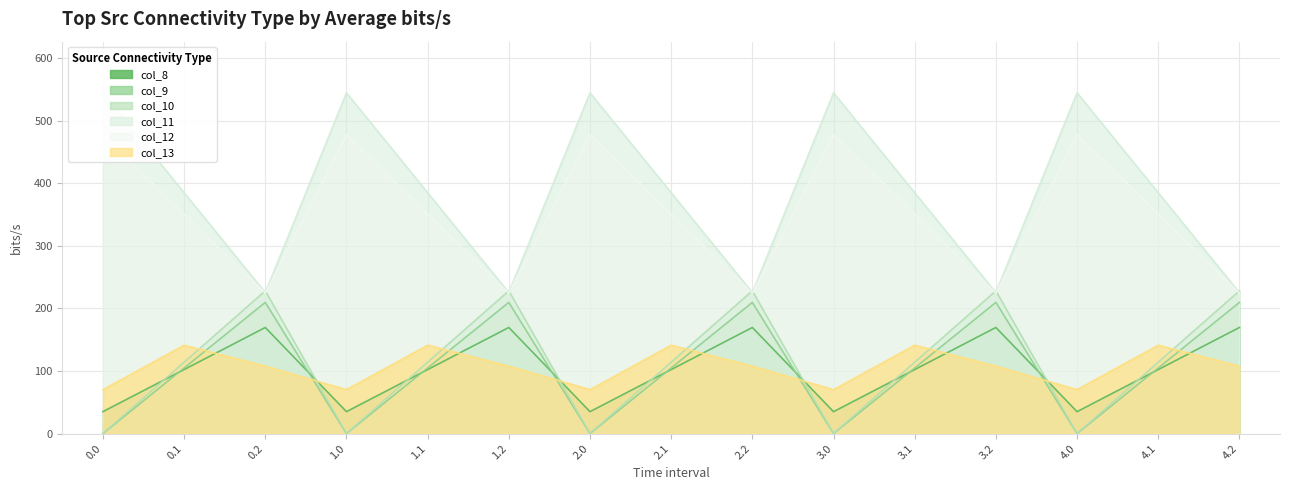

What is the value of the col_13 point at the 4th from the left?

70.2